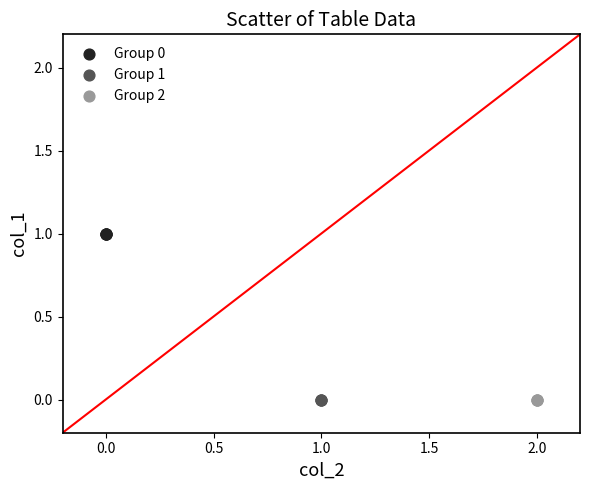

Which series reaches the maximum Y coordinate?

Group 0